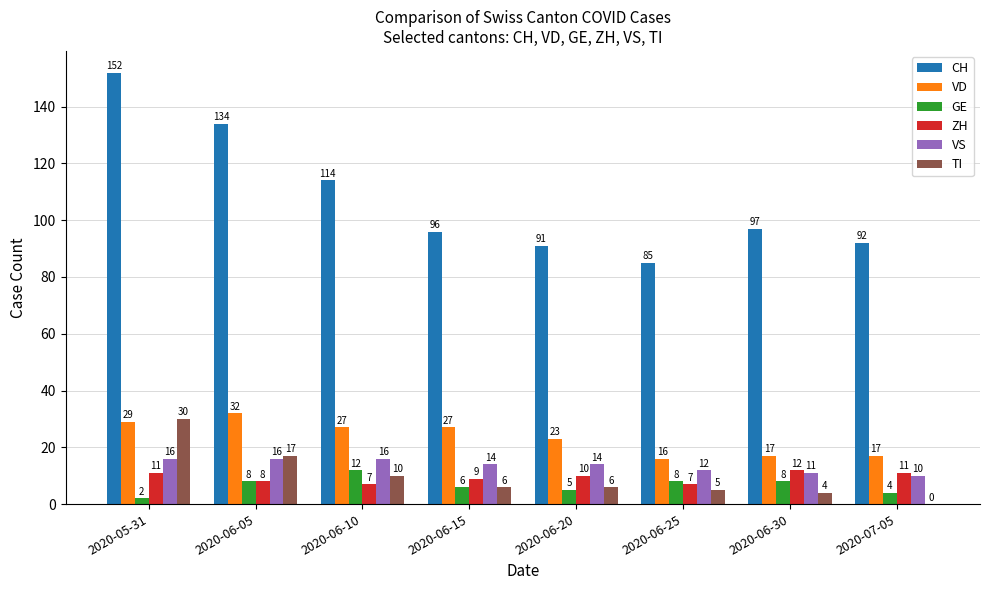

Read the VS value at 2020-06-05.

16